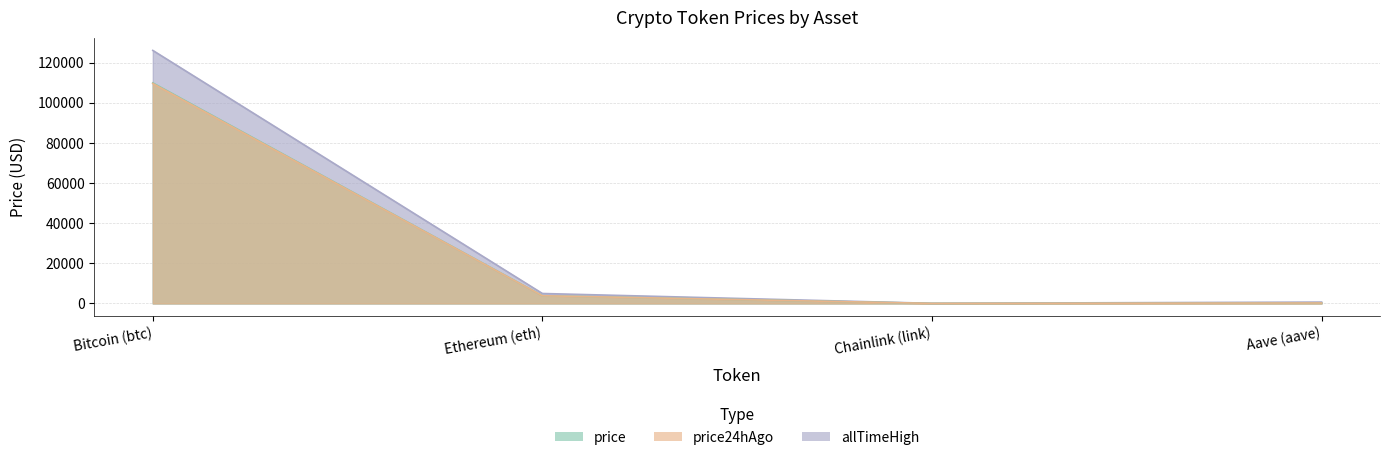

Where is price nearest to the value 54960?

Ethereum (eth)